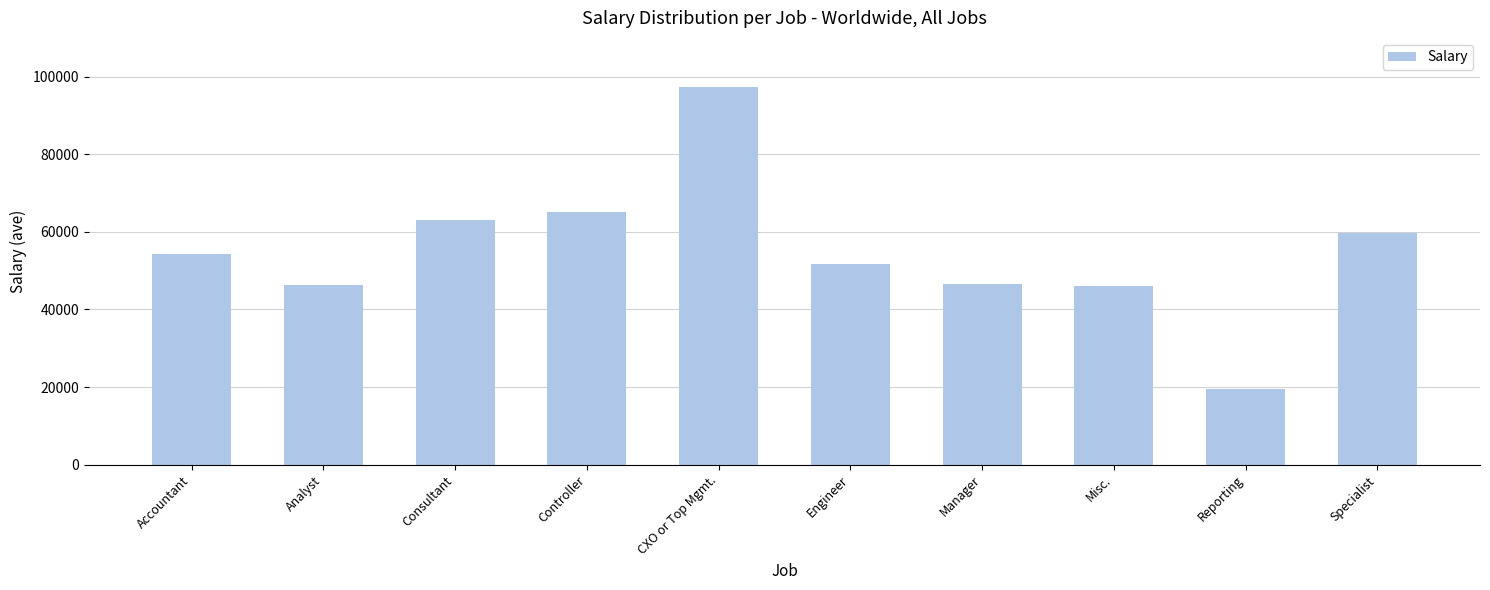

Which label corresponds to the largest value in the chart?

CXO or Top Mgmt.